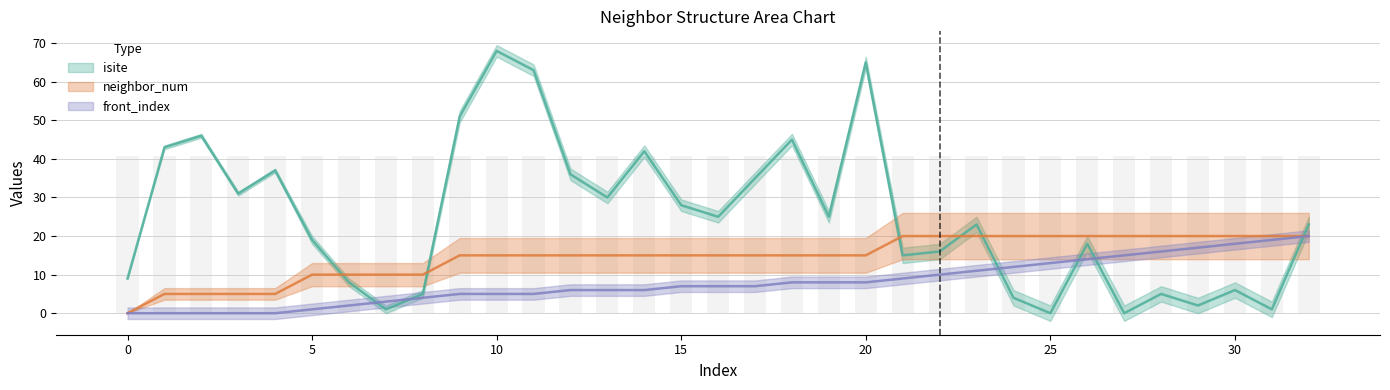

Rank the series at 20 from highest to lowest value.

isite, neighbor_num, front_index